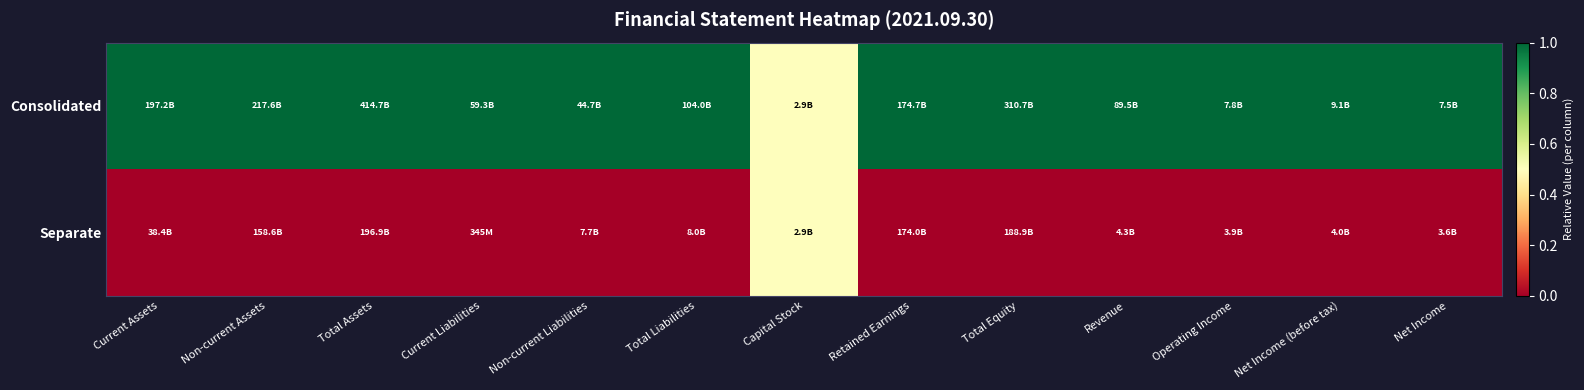

Reading right to left, what are all the values shown in this chart?

Consolidated: Net Income=1.0	Net Income (before tax)=1.0	Operating Income=1.0	Revenue=1.0	Total Equity=1.0	Retained Earnings=1.0	Capital Stock=0.5	Total Liabilities=1.0	Non-current Liabilities=1.0	Current Liabilities=1.0	Total Assets=1.0	Non-current Assets=1.0	Current Assets=1.0
Separate: Net Income=0.0	Net Income (before tax)=0.0	Operating Income=0.0	Revenue=0.0	Total Equity=0.0	Retained Earnings=0.0	Capital Stock=0.5	Total Liabilities=0.0	Non-current Liabilities=0.0	Current Liabilities=0.0	Total Assets=0.0	Non-current Assets=0.0	Current Assets=0.0